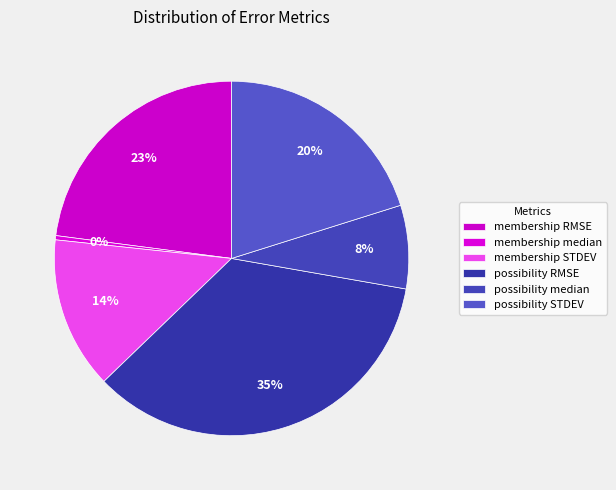

To the nearest percent, what is the difference between the possibility RMSE and possibility median slice percentages?

27%